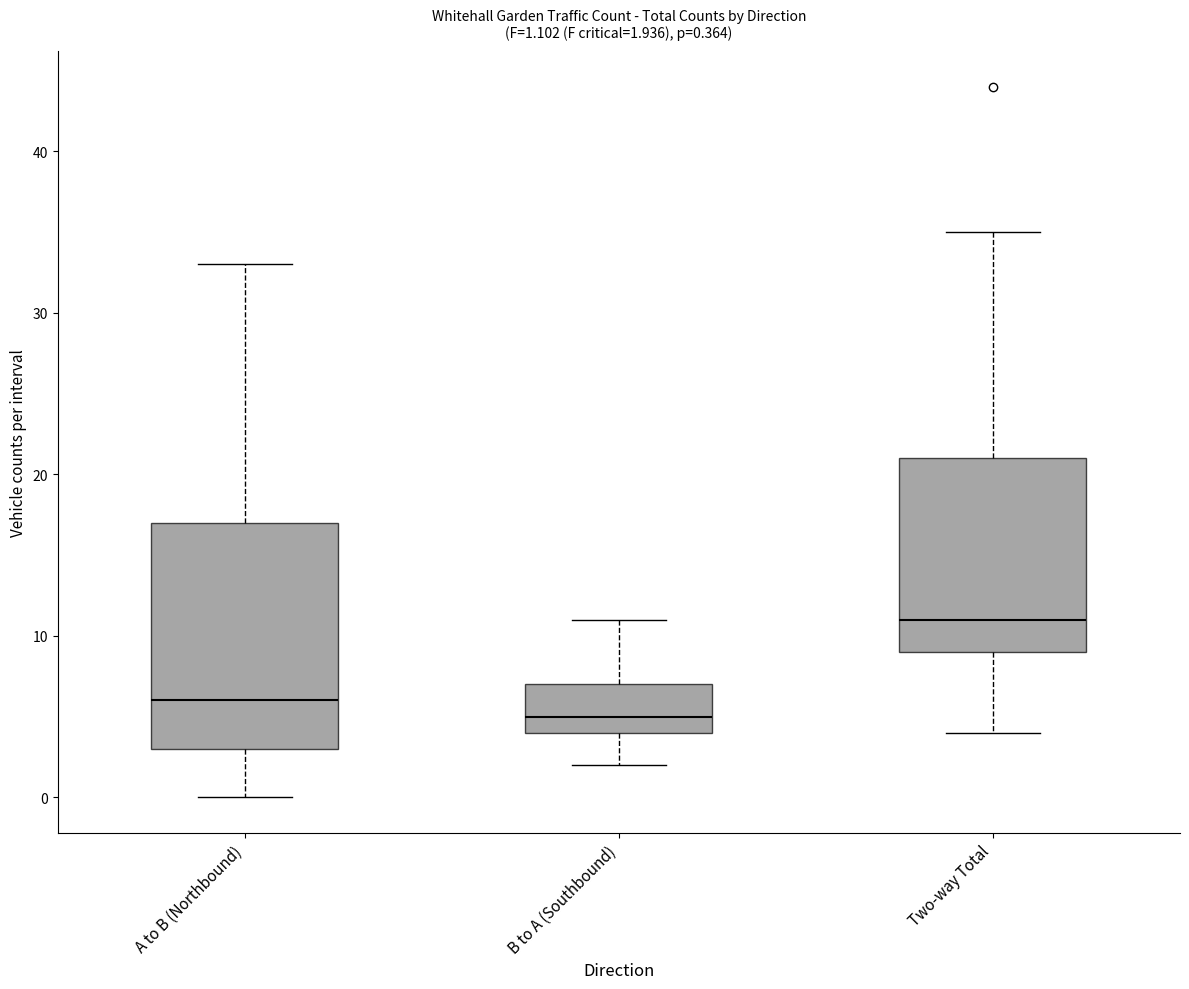

Which box is the tallest, from its lower edge to its upper edge?

A to B (Northbound)